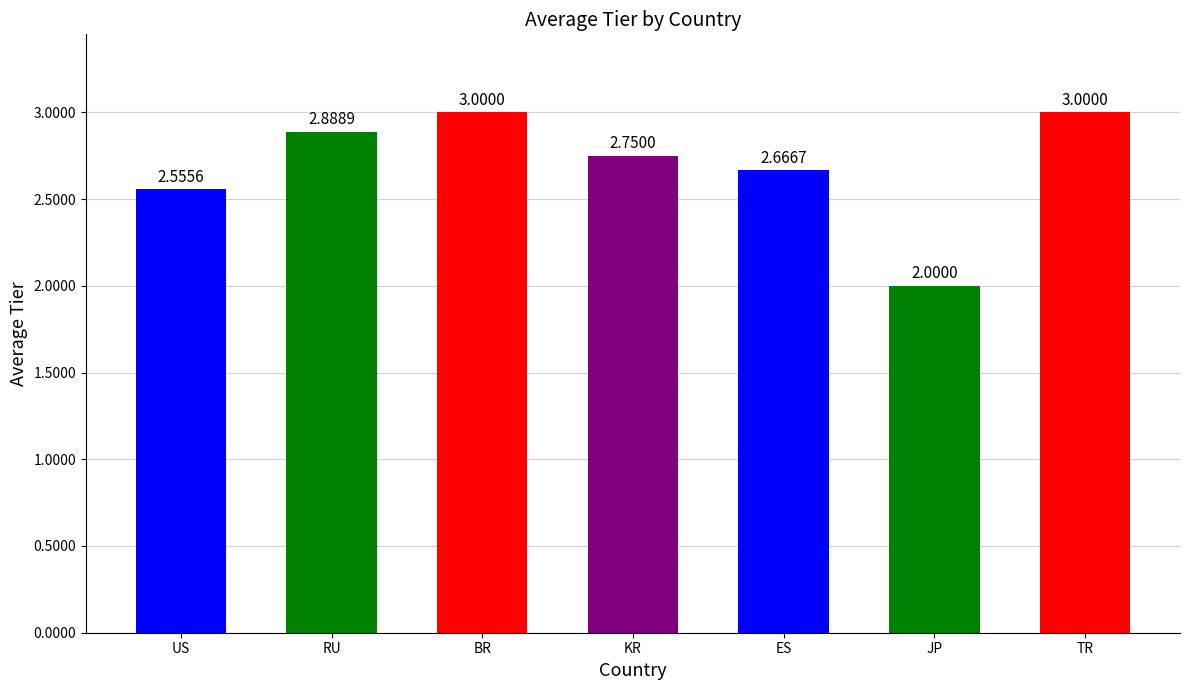

At which label is the value closest to 2?

JP